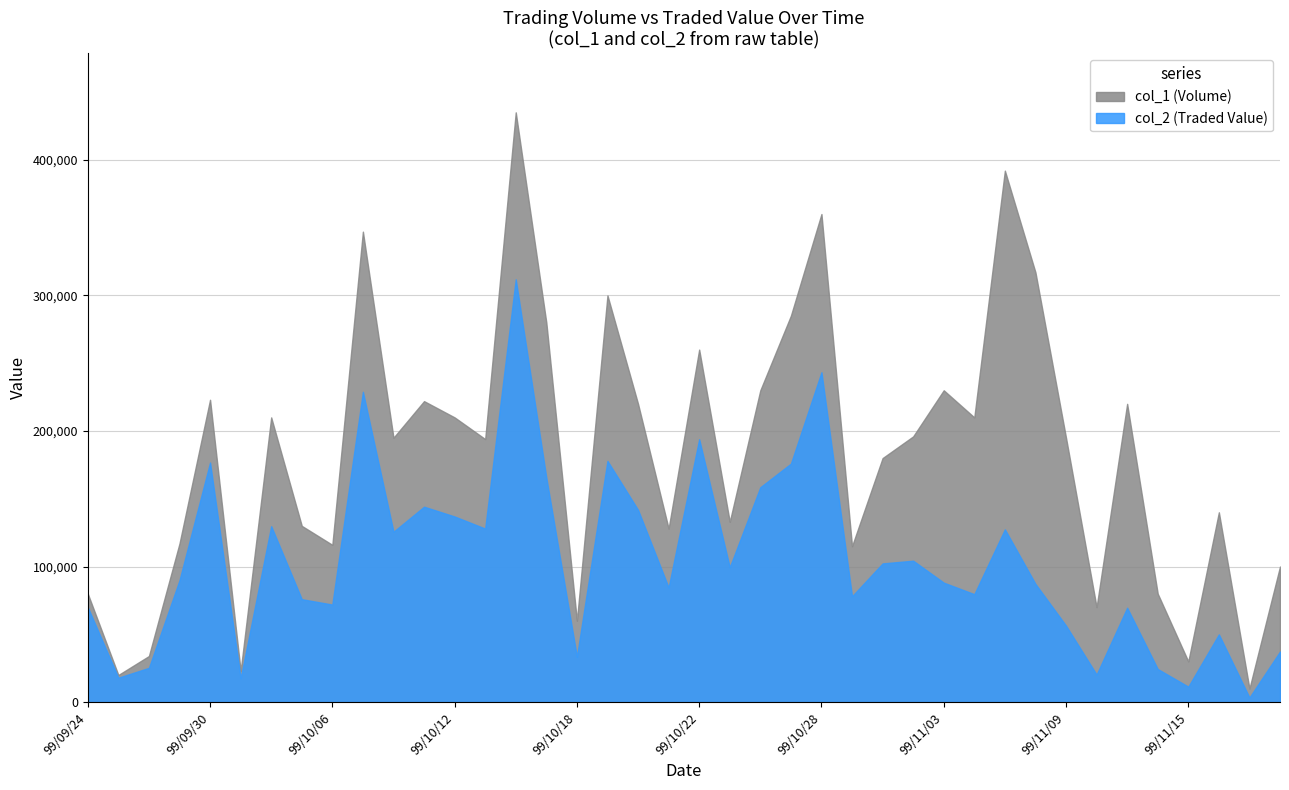

How many distinct data groups are displayed?

2